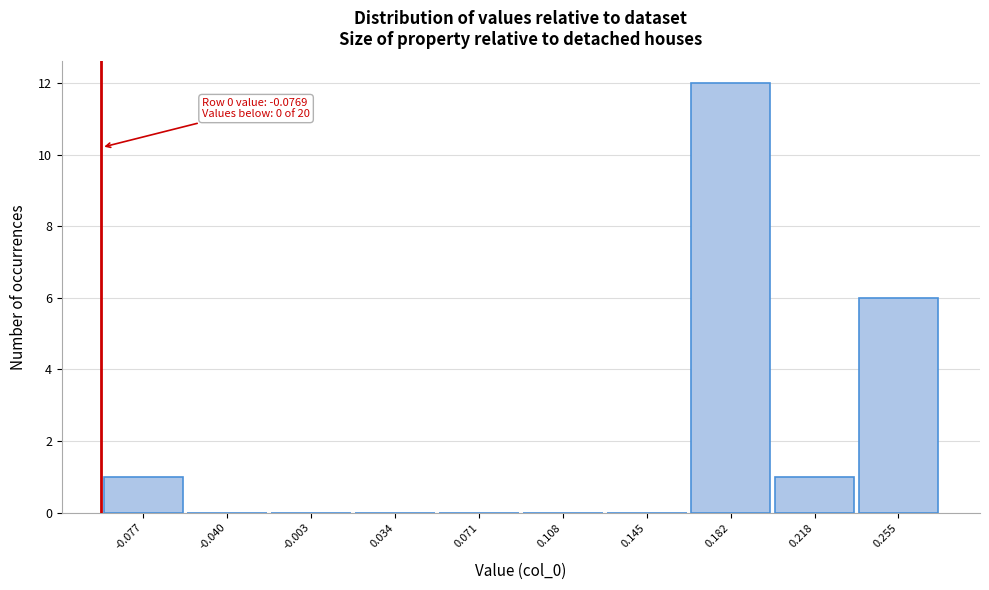

Reading right to left, transcribe all the data shown in this chart.

0.255=6	0.218=1	0.182=12	0.145=0	0.108=0	0.071=0	0.034=0	-0.003=0	-0.040=0	-0.077=1